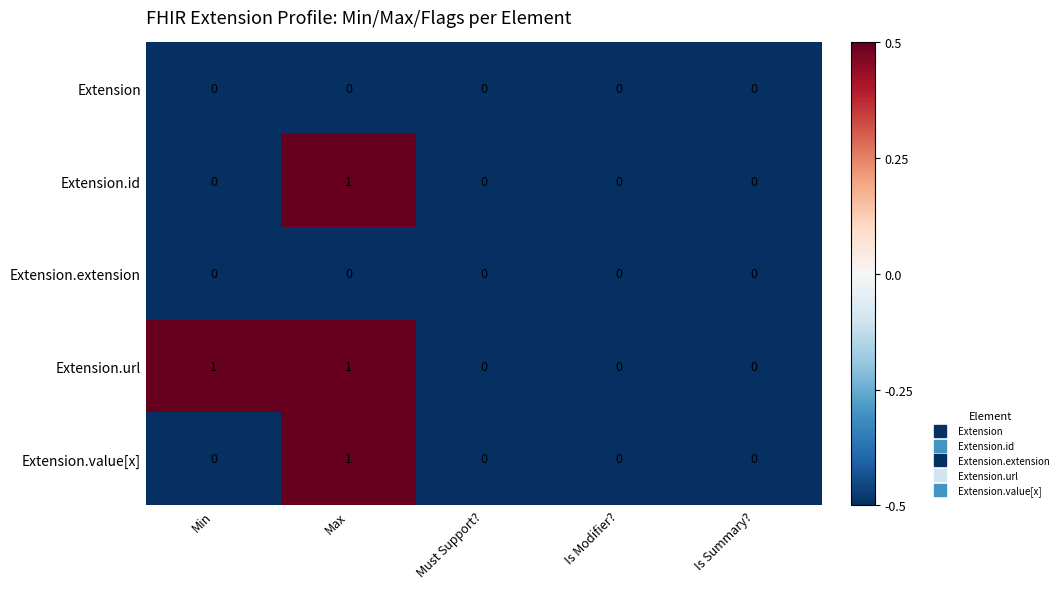

Reading left to right, transcribe all the data shown in this chart.

Extension: 0	0	0	0	0
Extension.id: 0	1	0	0	0
Extension.extension: 0	0	0	0	0
Extension.url: 1	1	0	0	0
Extension.value[x]: 0	1	0	0	0